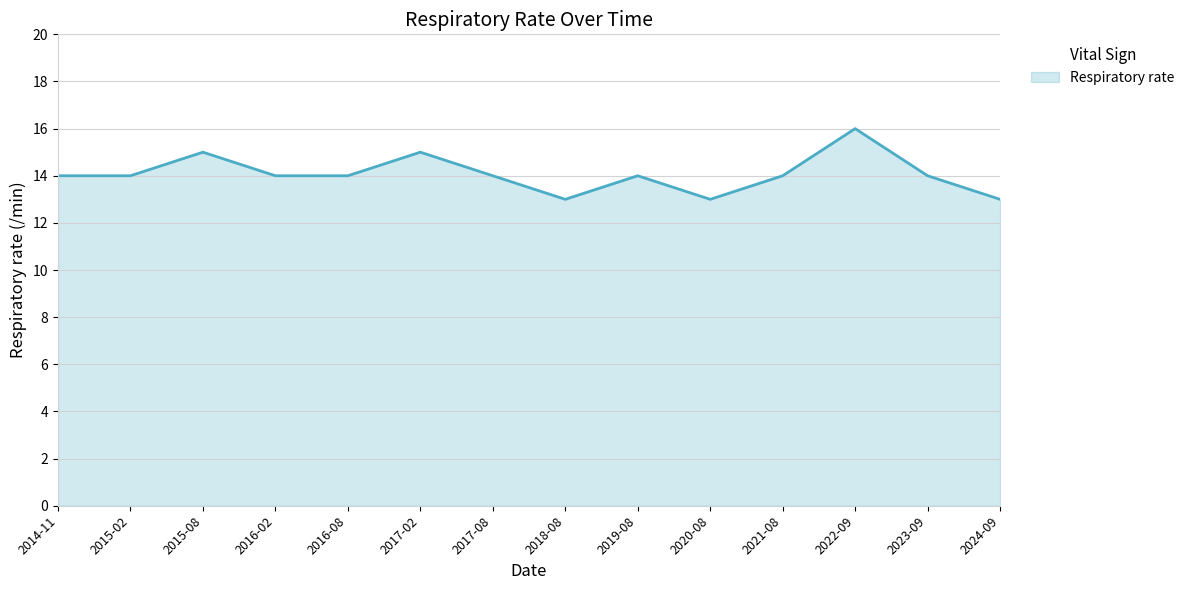

At which category does the chart reach its peak across all series?

2022-09